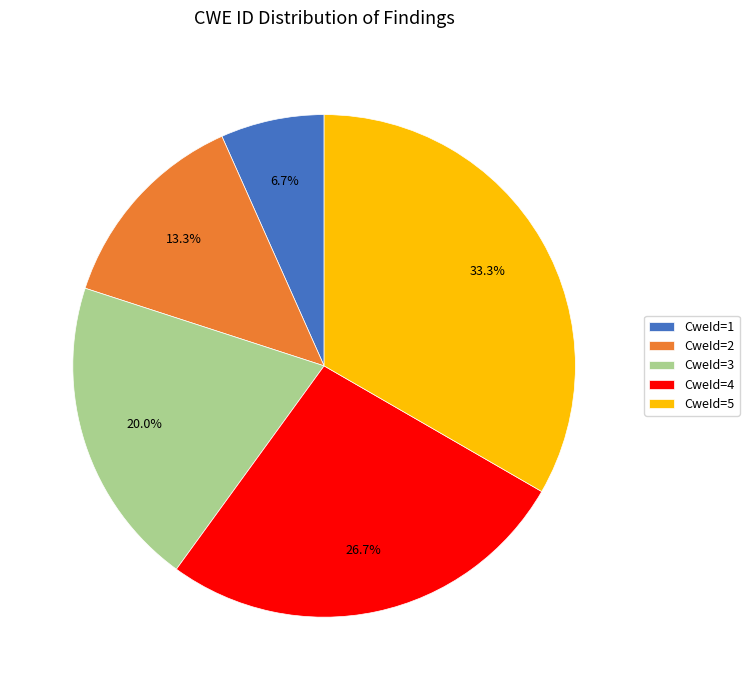

Rank the categories by value from highest to lowest.

CweId=5, CweId=4, CweId=3, CweId=2, CweId=1